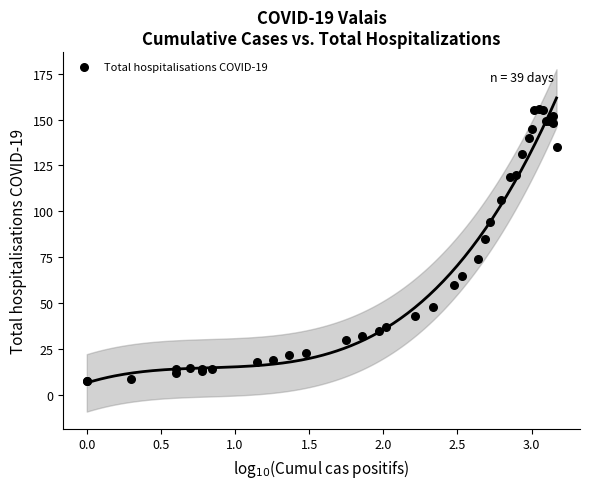

What Y value in the scatter plot is closest to 82?

85